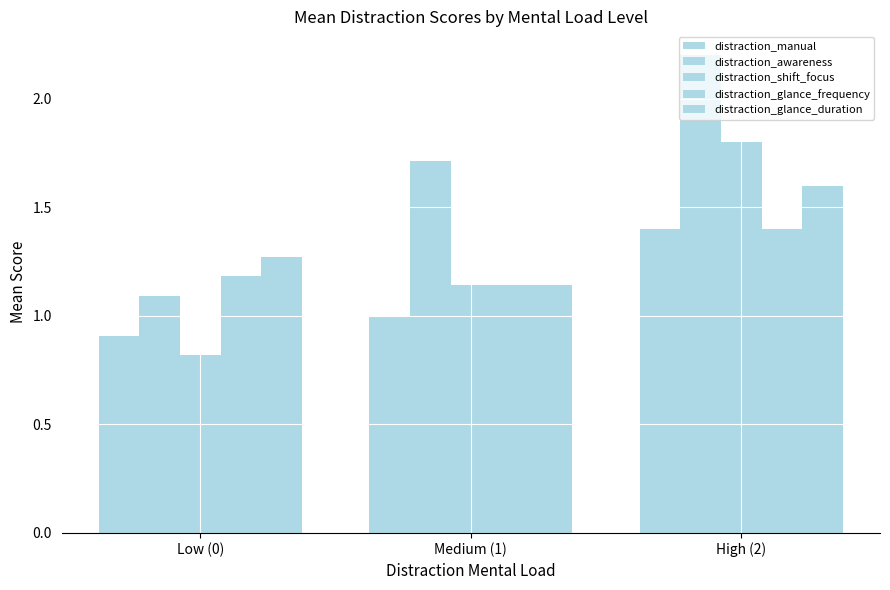

Rank the categories by distraction_shift_focus value from highest to lowest.

High (2), Medium (1), Low (0)